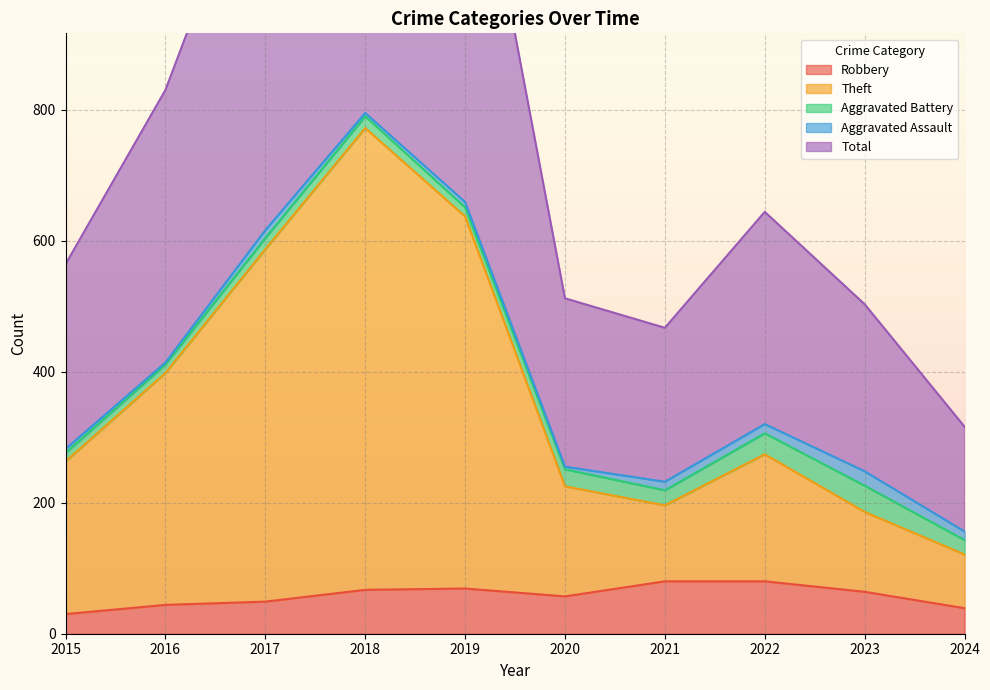

Reading right to left, what are all the values shown in this chart?

Robbery: 39	64	80	80	57	69	67	49	44	30
Theft: 121	186	274	196	225	637	772	587	398	263
Total: 316	503	644	467	512	1319	1592	1233	830	564